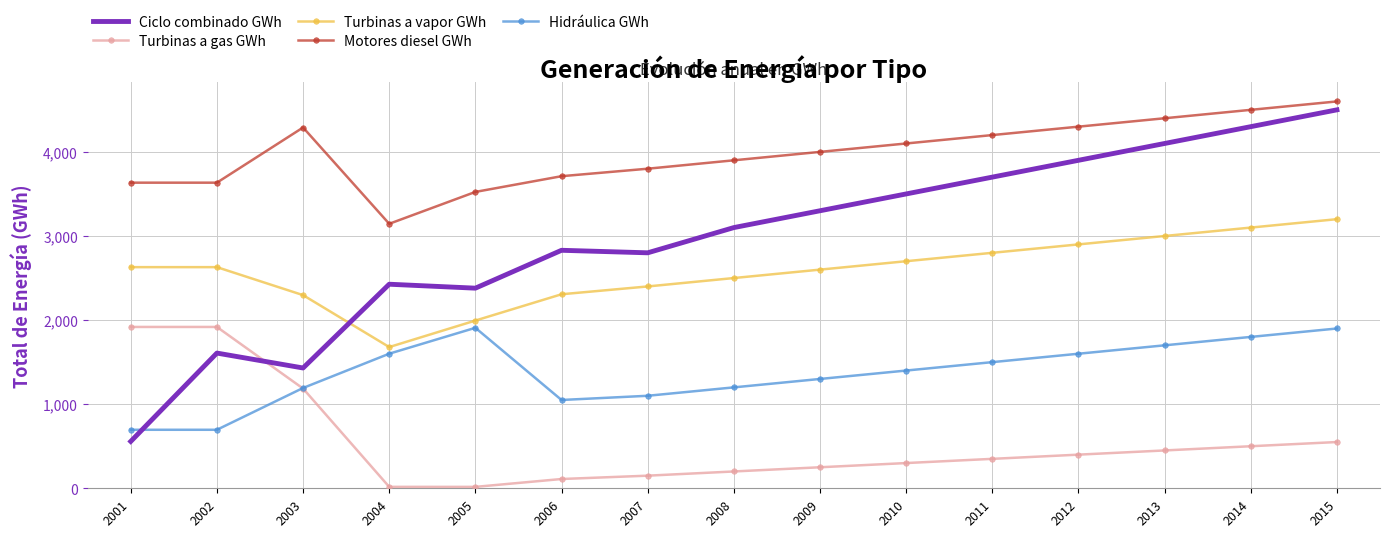

What is the lowest value of the Ciclo combinado GWh series?

557.5